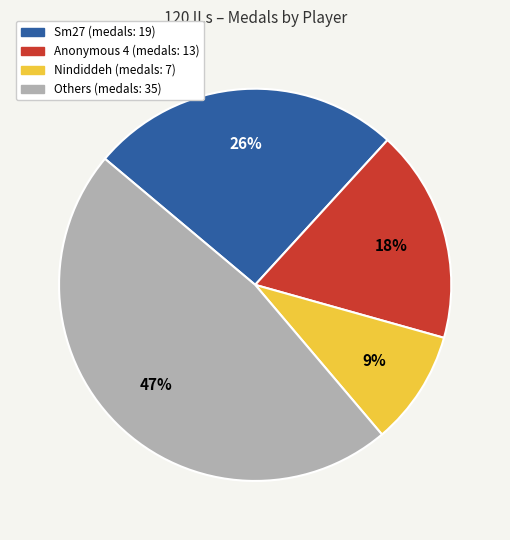

To the nearest percent, what is the difference between the largest and smallest slice percentages?

38%